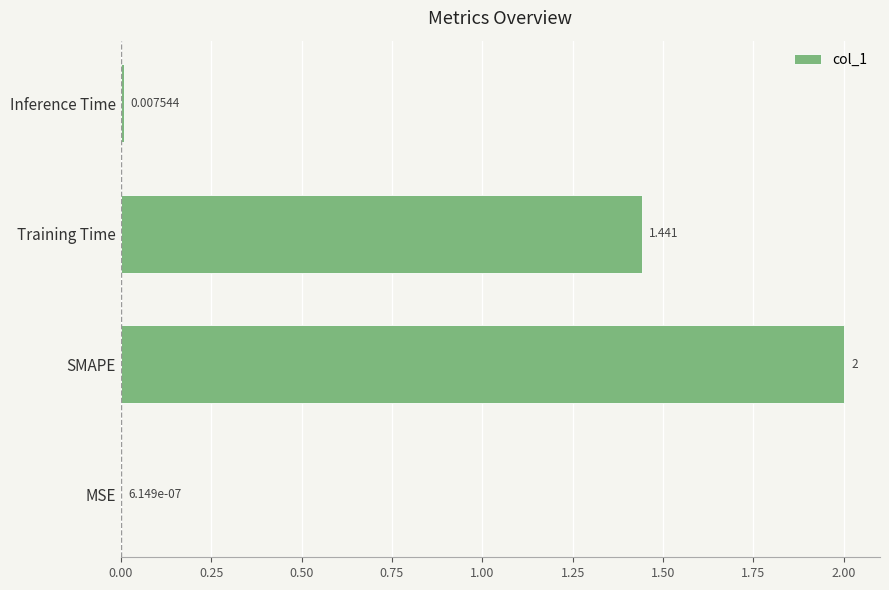

At which label is the value closest to 1?

Training Time